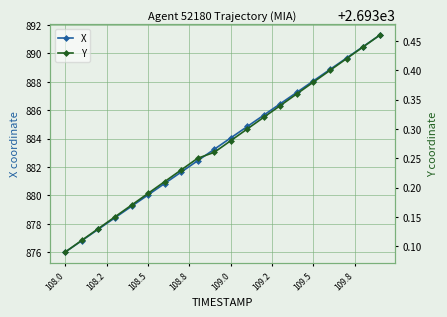

What is the minimum value for Y?

2693.1